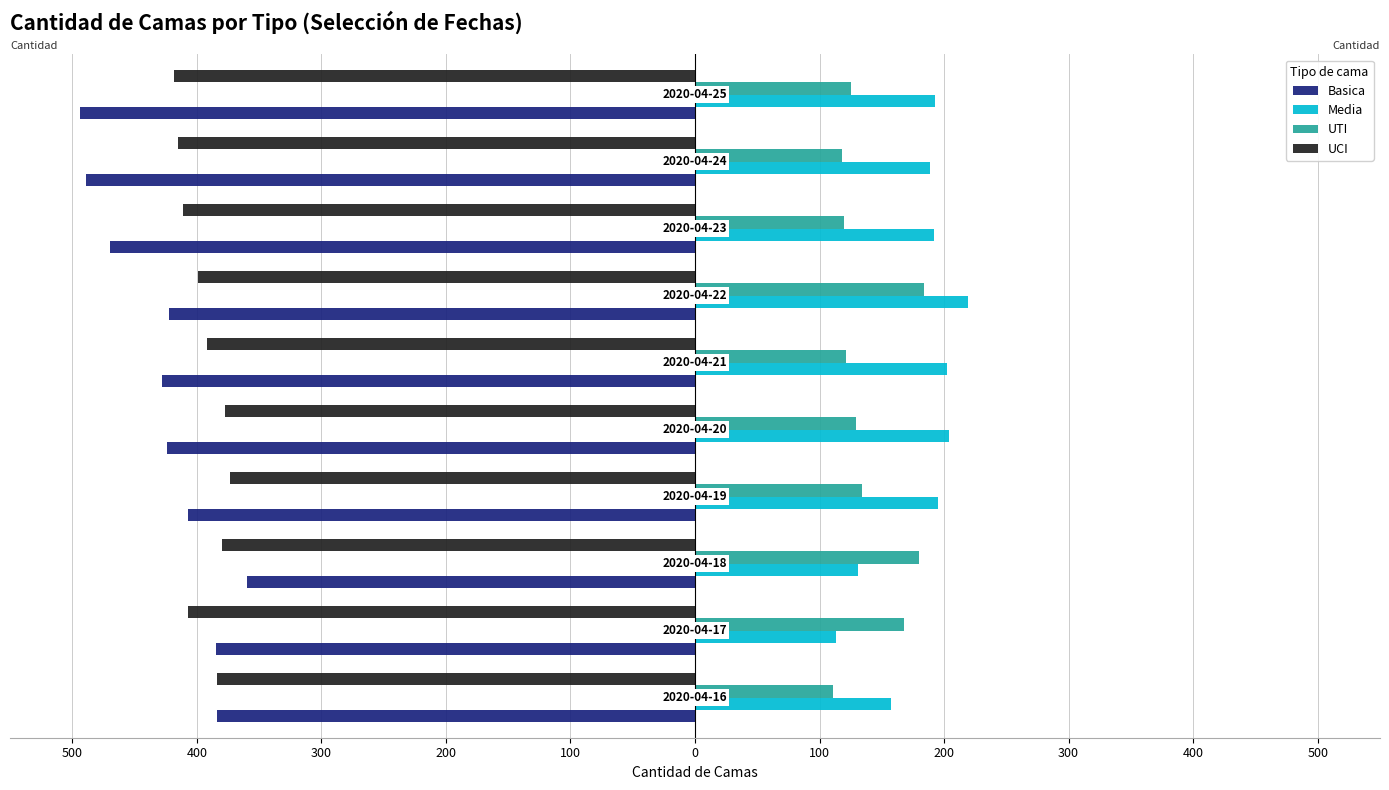

What are all the series names shown in the legend?

Basica, Media, UTI, UCI